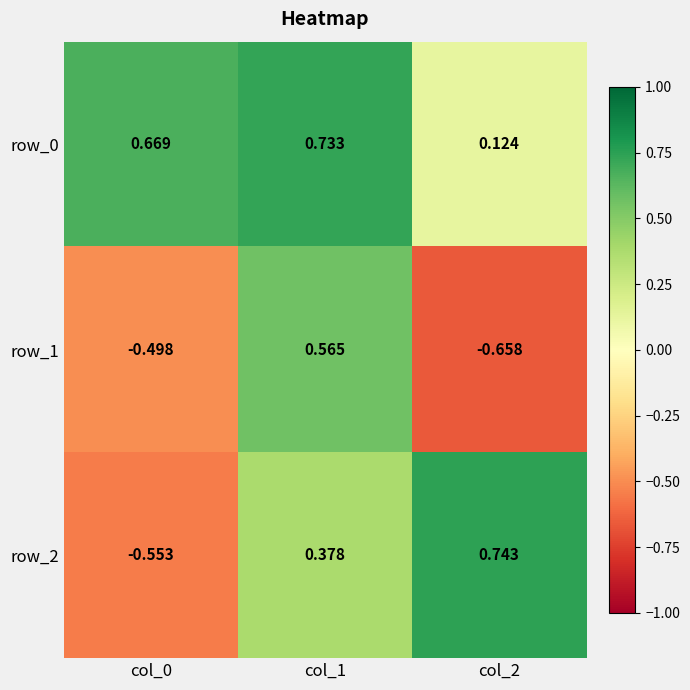

Is it true that row_0 equals 0.7 at col_1?

True